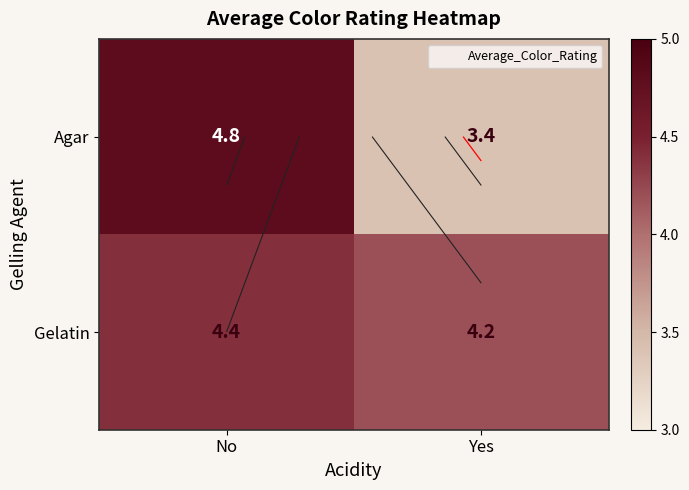

Which category has the lowest value across all series?

Yes